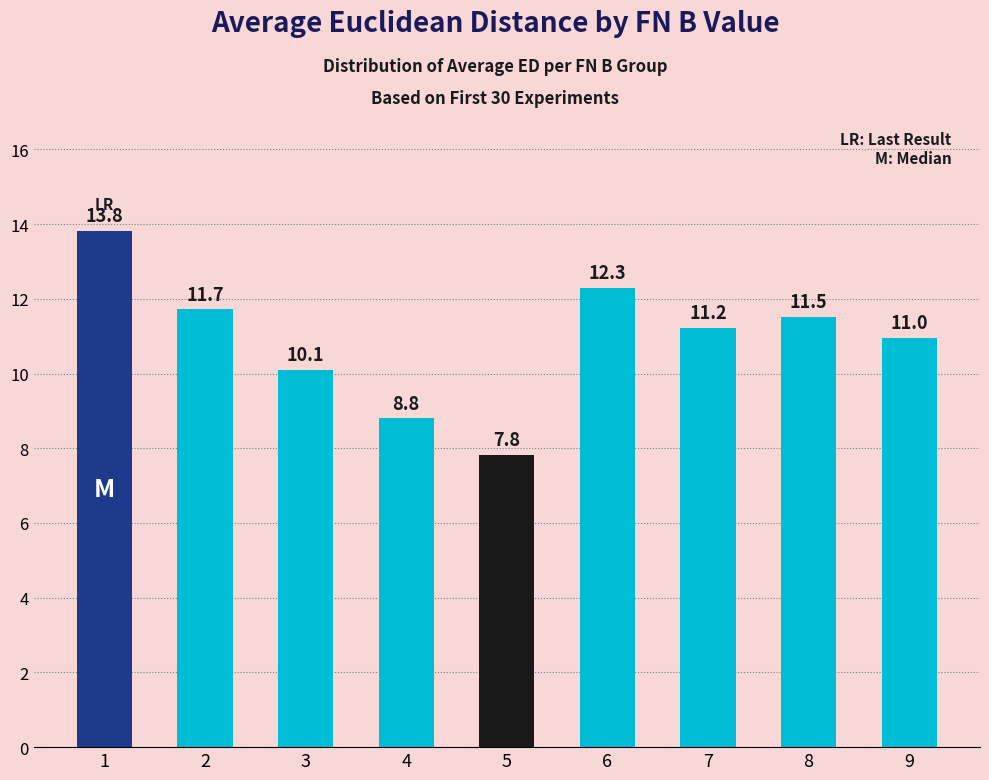

True or false: the data shows 6.1 at 3.

False